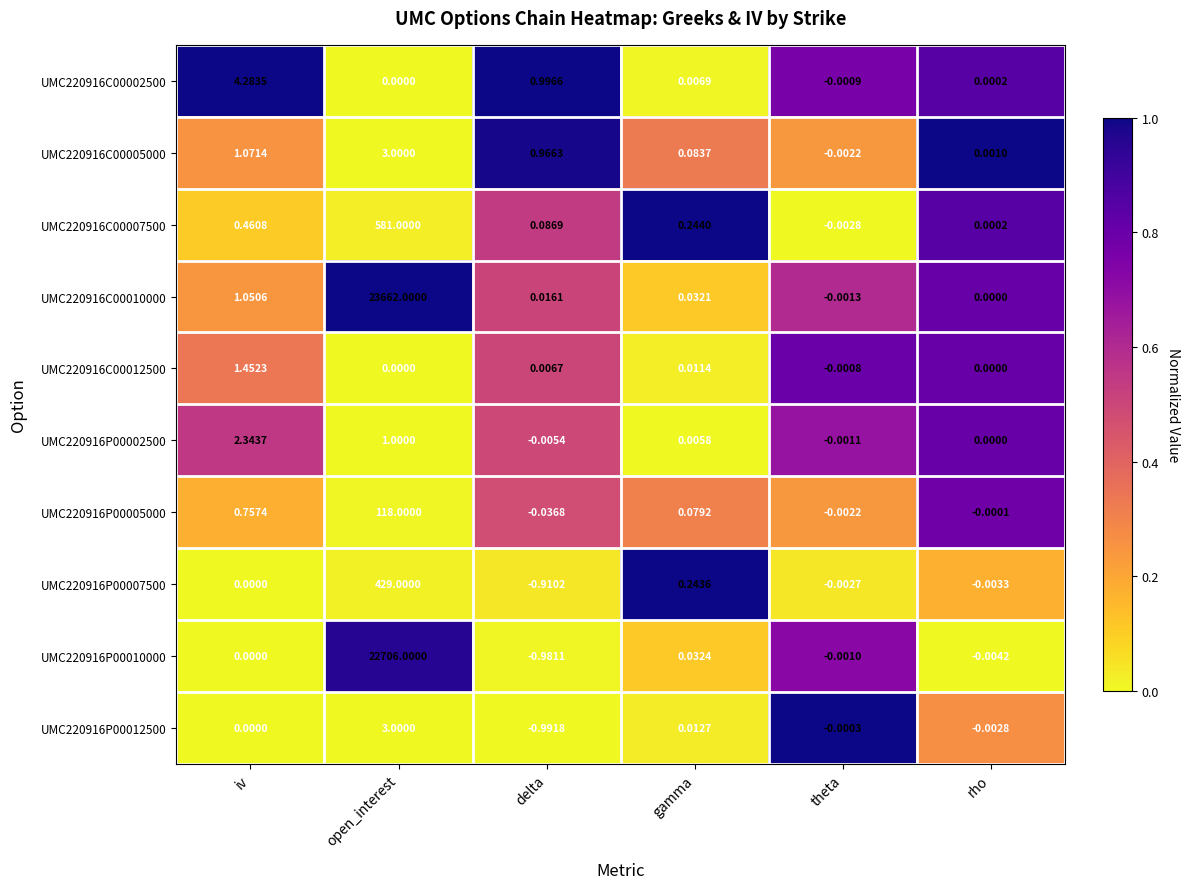

Where is UMC220916C00005000 nearest to the value 1?

delta